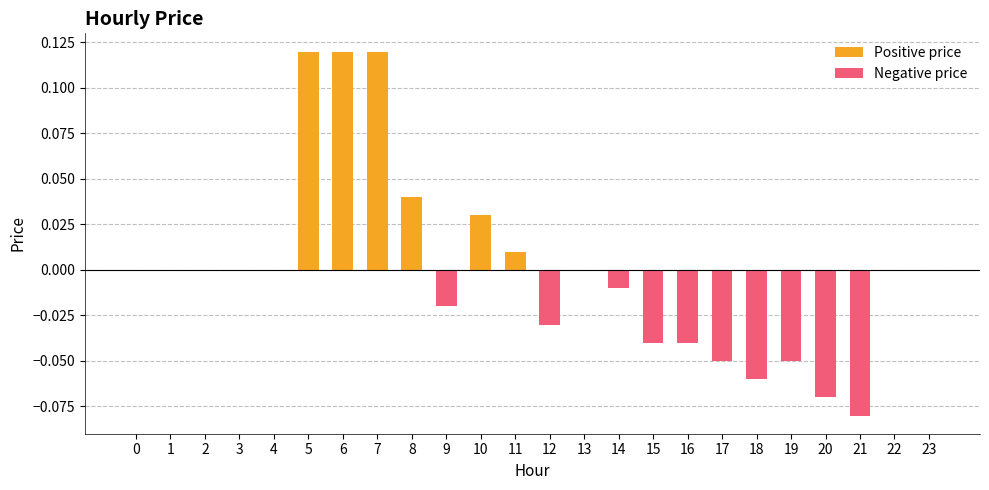

At how many categories does at least one series exceed 0?

6